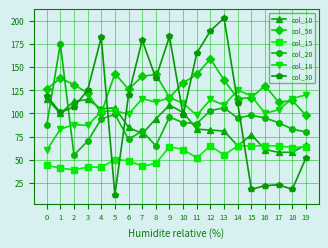

Between which two adjacent categories do col_10 and col_20 first intersect?

0 and 1